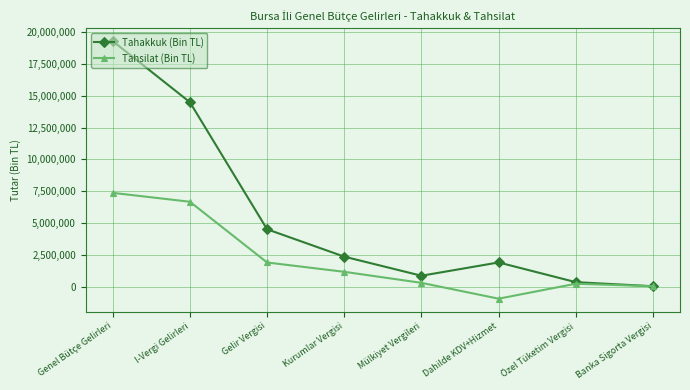

What is the difference between the highest and lowest values at Dahilde KDV+Hizmet?

2848146